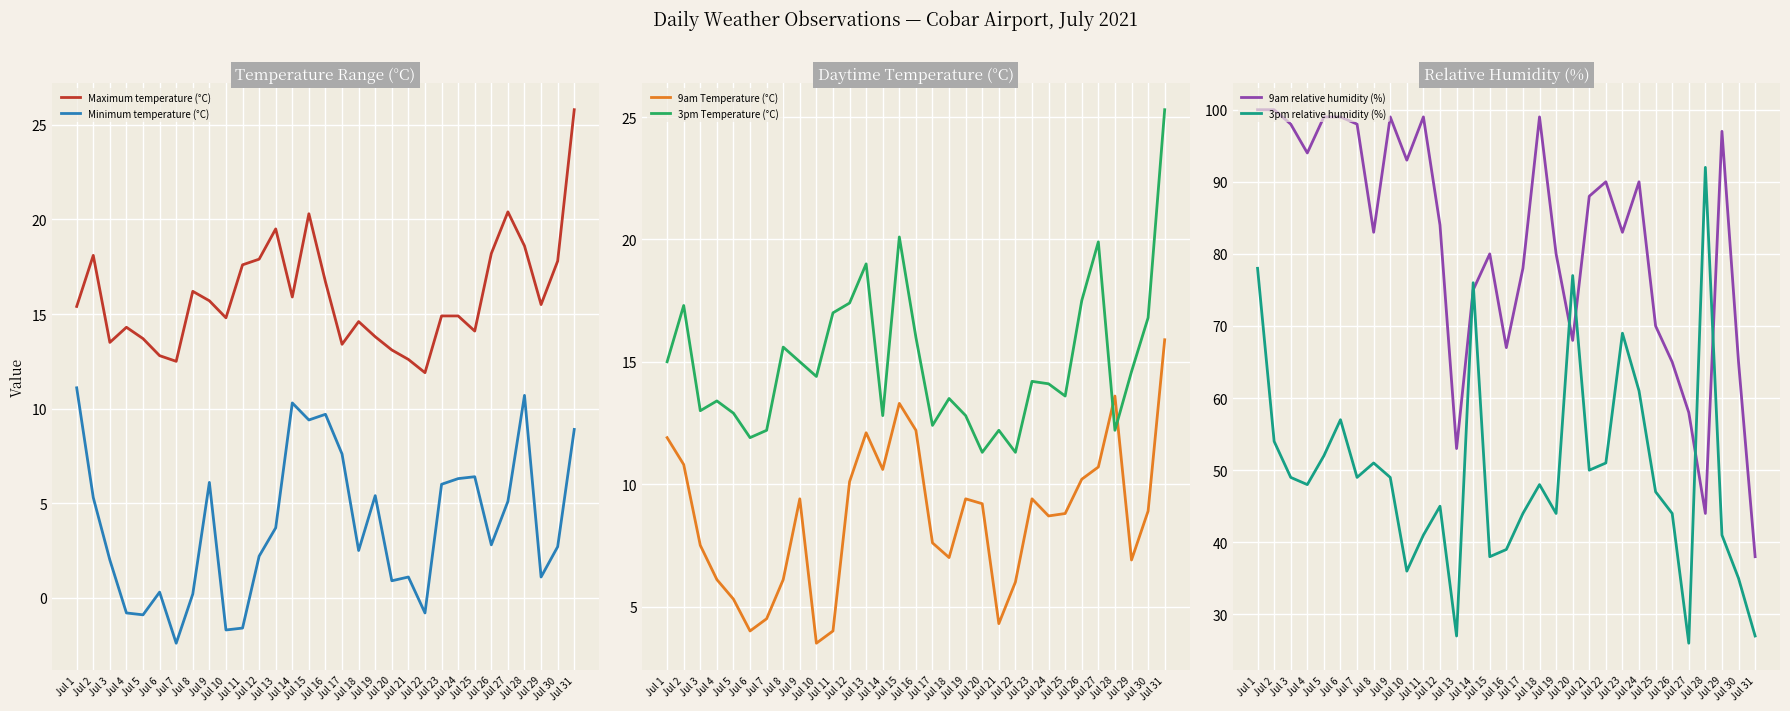

Which series has the largest total across all categories?

9am relative humidity (%)